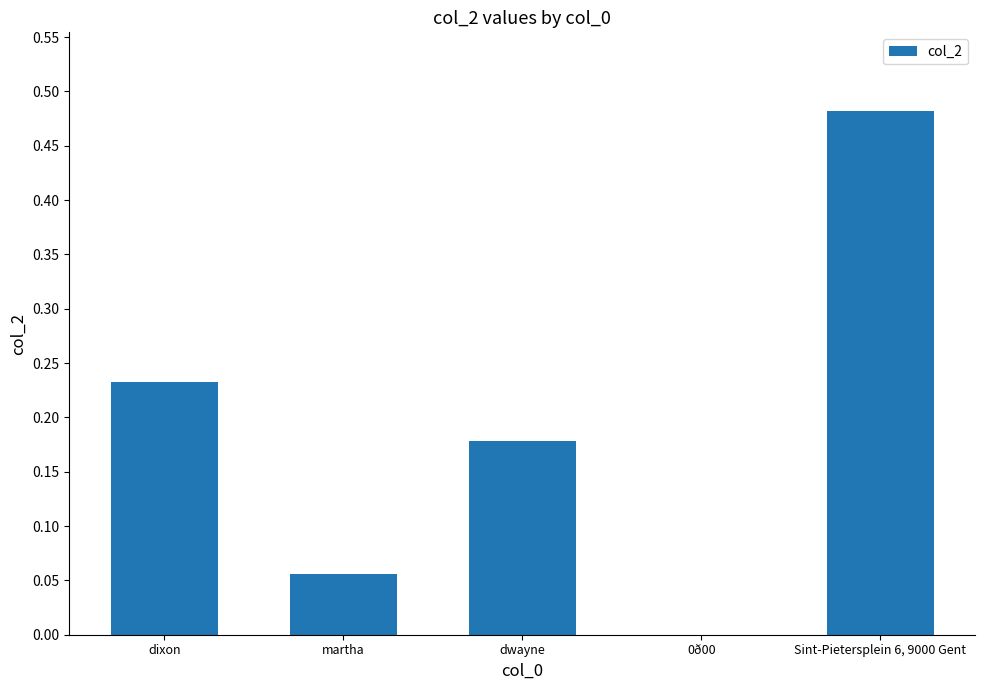

How many values are between 0 and 1?

5